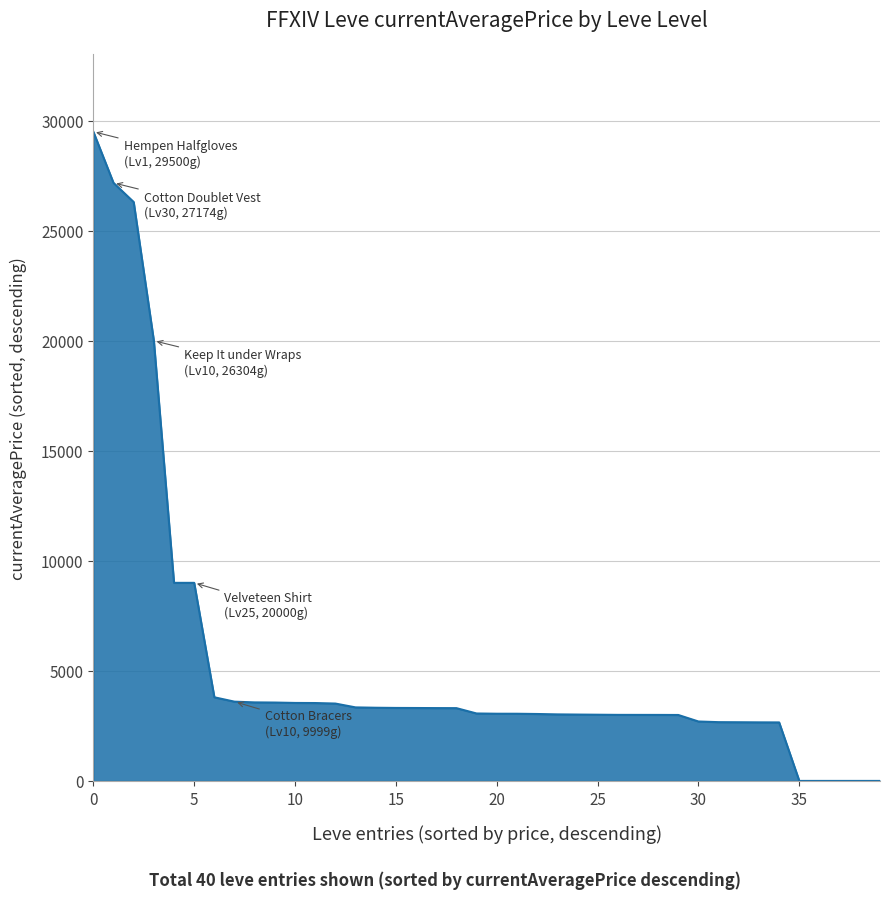

What is the difference between the maximum and minimum values?

29500